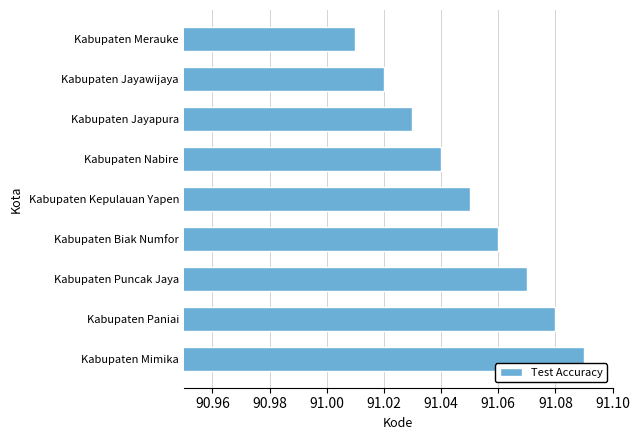

What is the sum of all values?

819.5